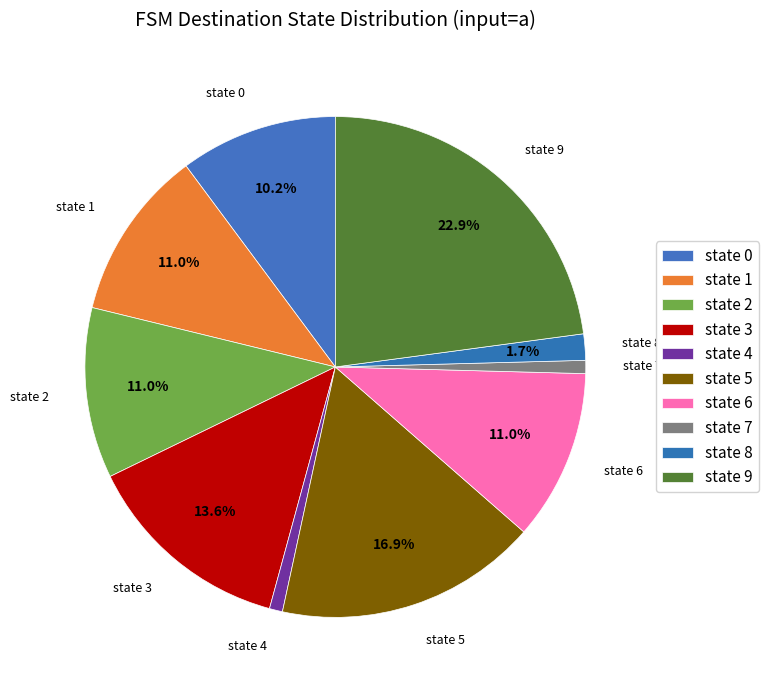

What is the change in value from state 1 to state 8?

-11